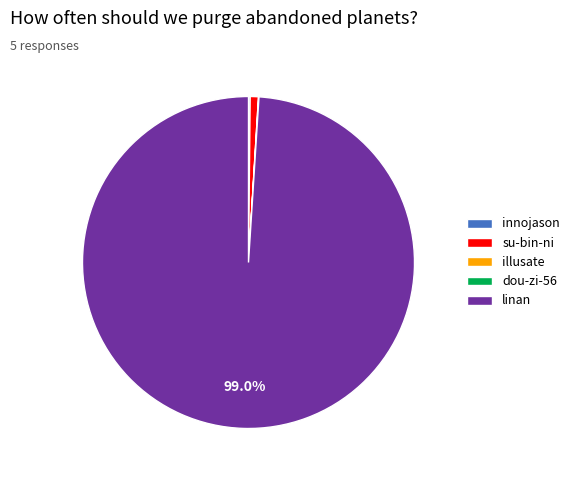

Which category has the biggest portion of the pie?

linan